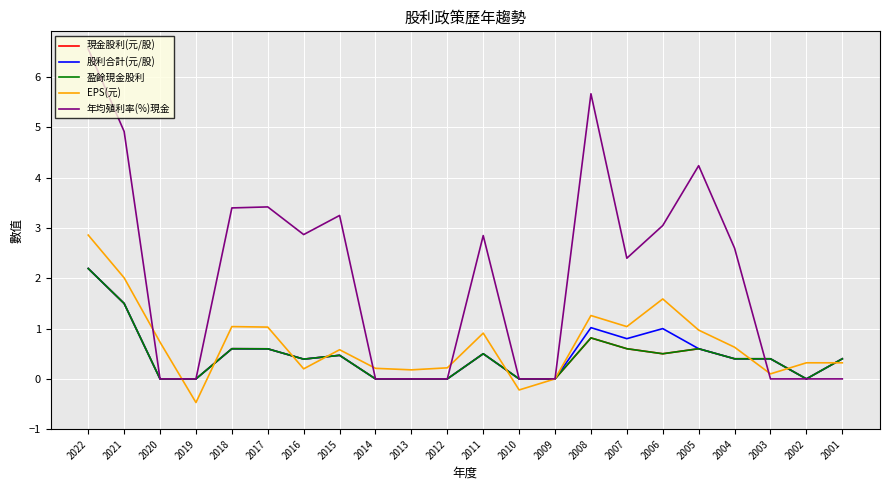

Does the chart have visible grid lines?

Yes